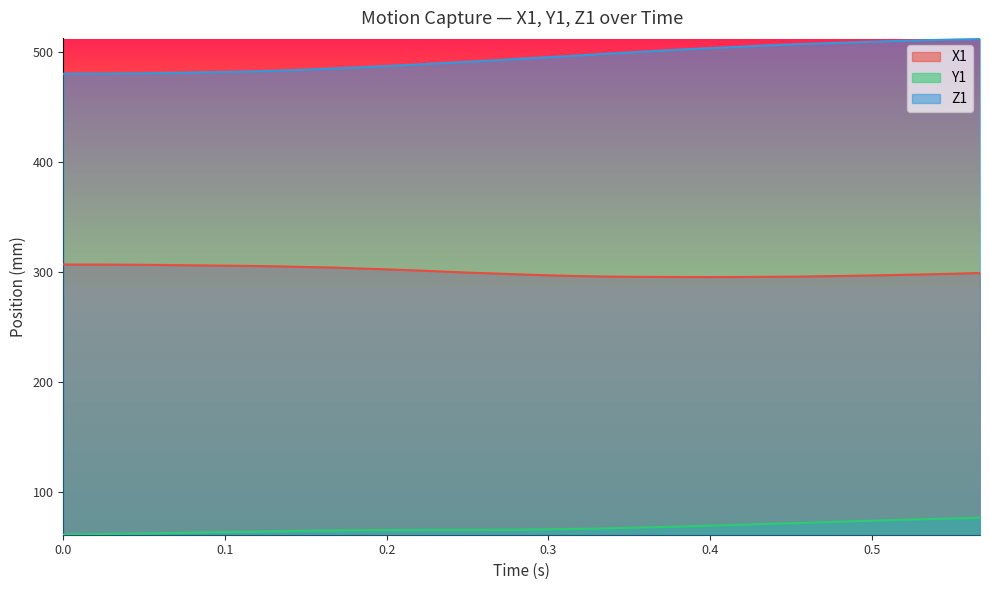

At 0.0, list the series in order from smallest to largest.

Y1, X1, Z1